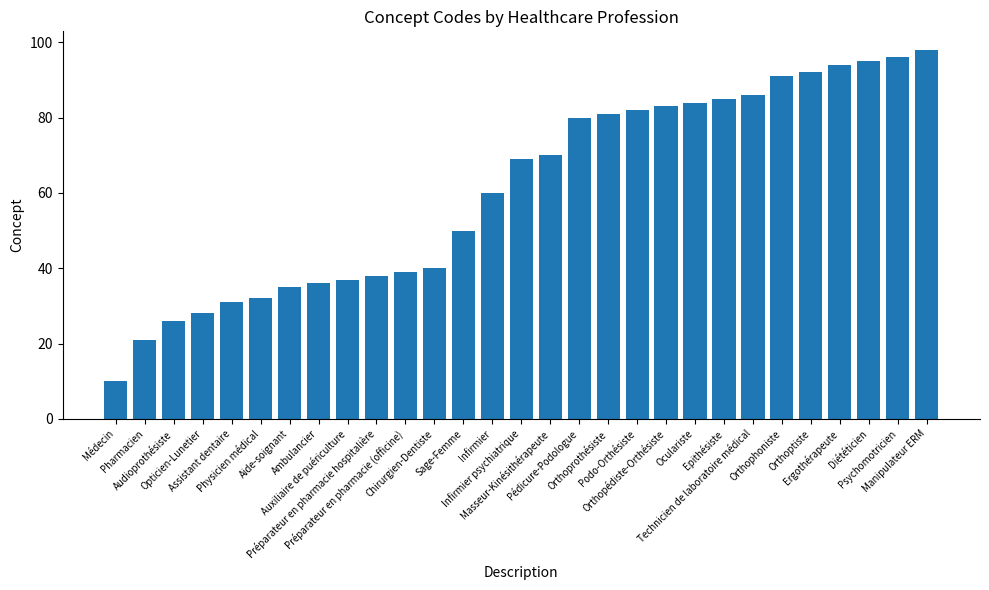

Reading right to left, transcribe all the data shown in this chart.

Manipulateur ERM=98	Psychomotricien=96	Diététicien=95	Ergothérapeute=94	Orthoptiste=92	Orthophoniste=91	Technicien de laboratoire médical=86	Epithésiste=85	Oculariste=84	Orthopédiste-Orthésiste=83	Podo-Orthésiste=82	Orthoprothésiste=81	Pédicure-Podologue=80	Masseur-Kinésithérapeute=70	Infirmier psychiatrique=69	Infirmier=60	Sage-Femme=50	Chirurgien-Dentiste=40	Préparateur en pharmacie (officine)=39	Préparateur en pharmacie hospitalière=38	Auxiliaire de puériculture=37	Ambulancier=36	Aide-soignant=35	Physicien médical=32	Assistant dentaire=31	Opticien-Lunetier=28	Audioprothésiste=26	Pharmacien=21	Médecin=10